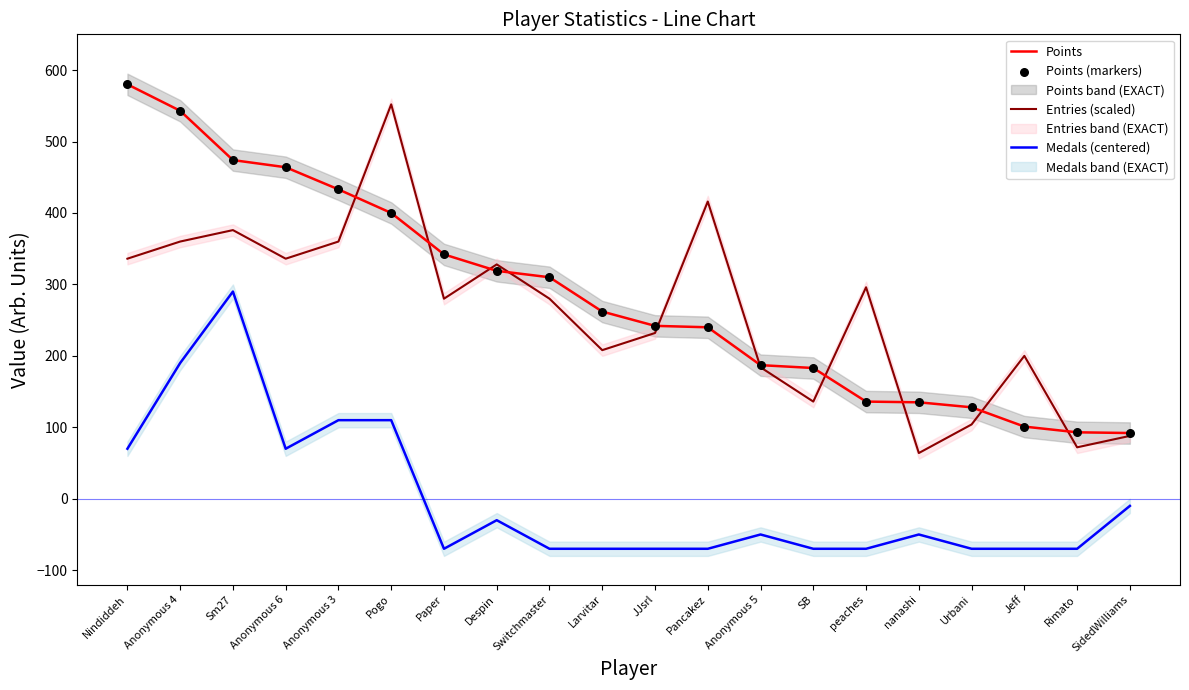

At how many categories does at least one series exceed 88?

20